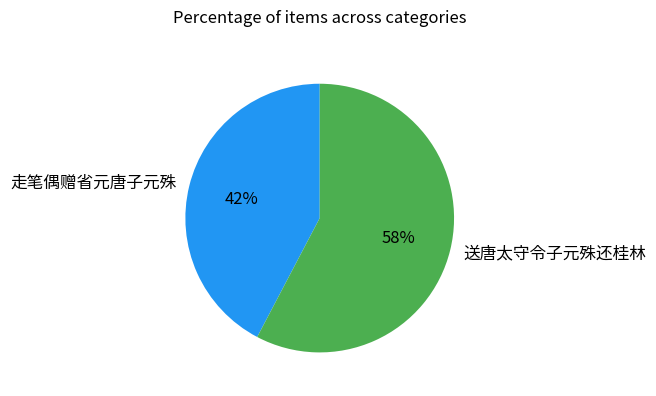

Rank the categories by value from lowest to highest.

走笔偶赠省元唐子元殊, 送唐太守令子元殊还桂林